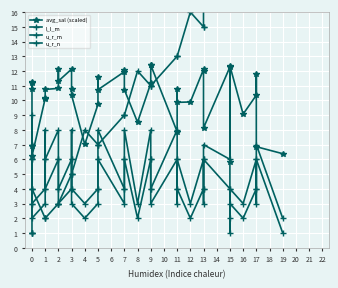

Which series has the largest total across all categories?

avg_sal (scaled)